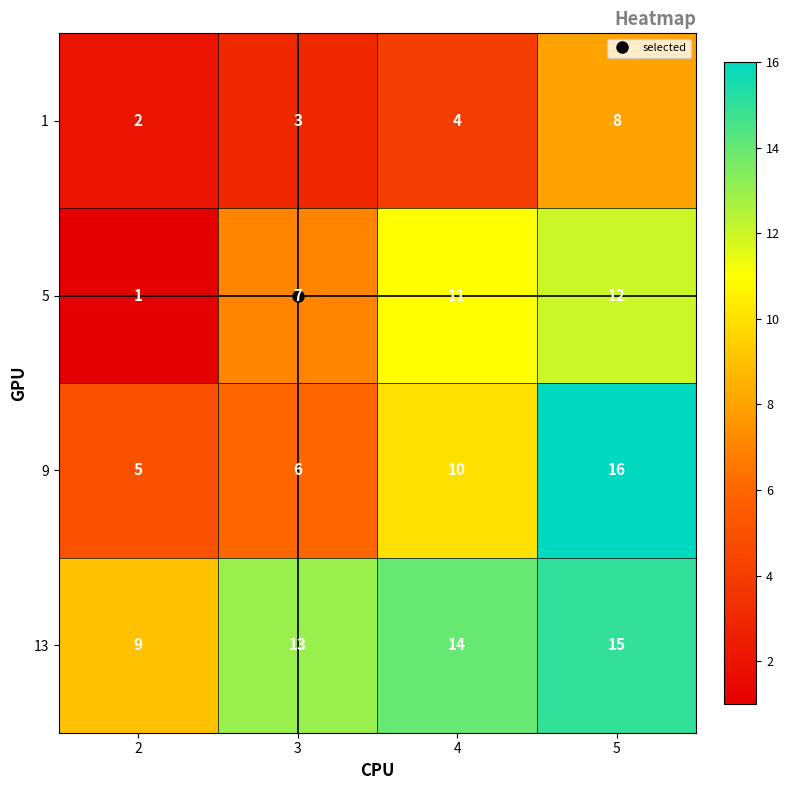

What is the greatest value displayed?

16